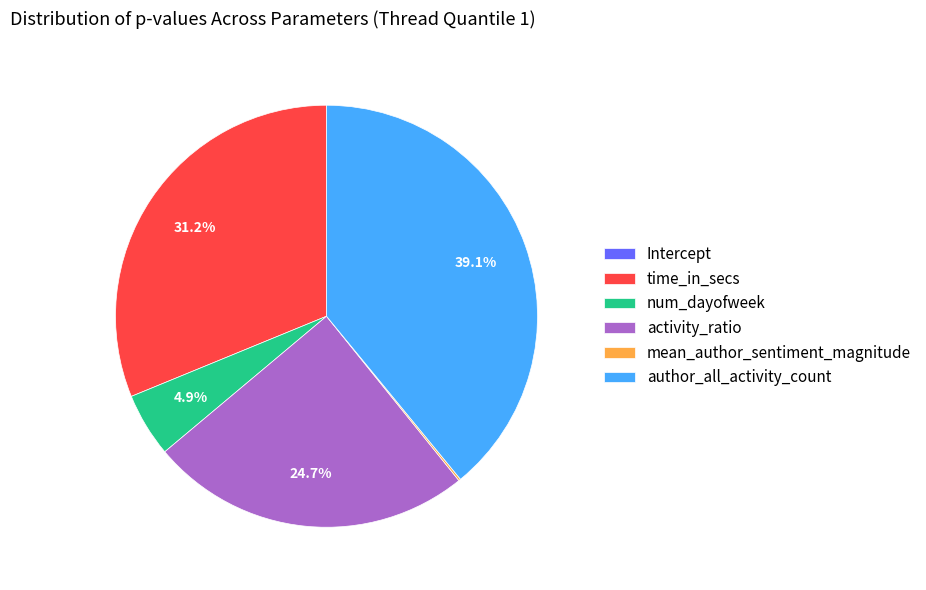

To the nearest percent, what is the average slice percentage?

17%